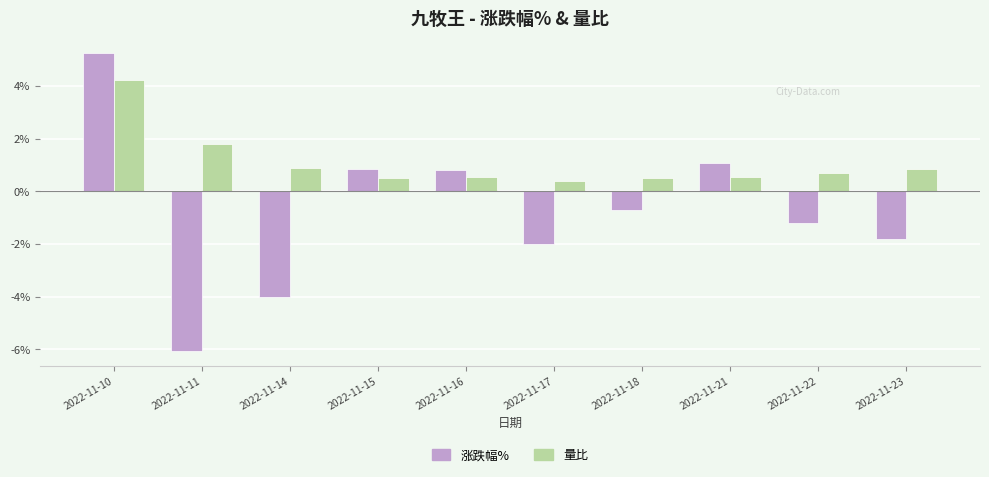

Count the number of categories in the chart.

10